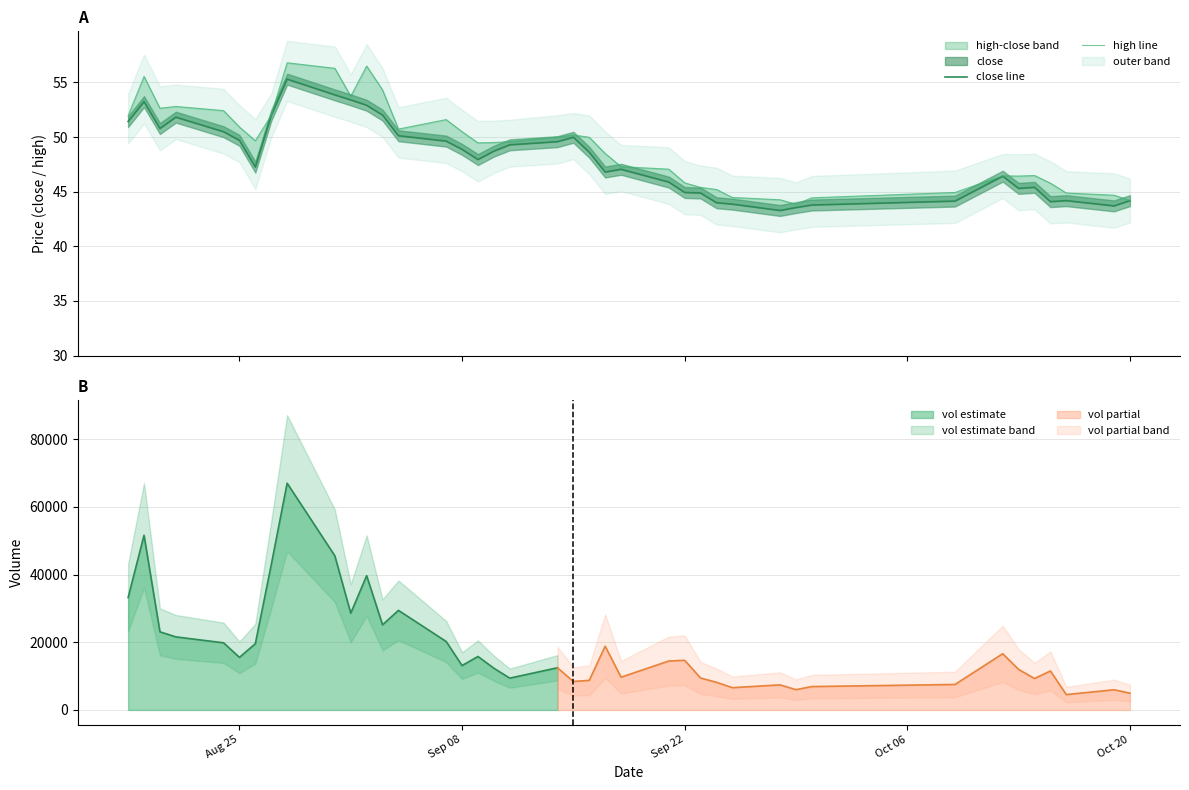

True or false: high line and close line cross at least once.

False